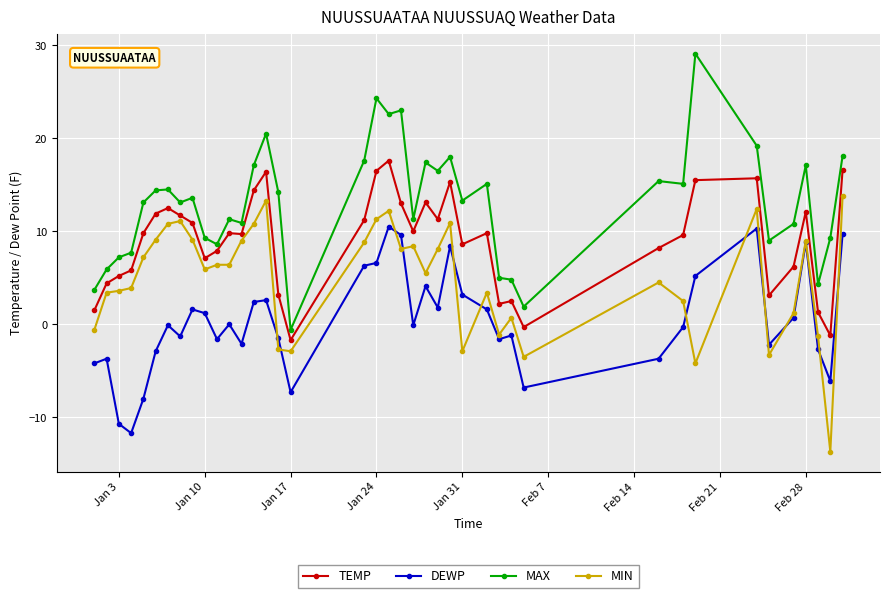

What is the smallest value displayed?

-13.7